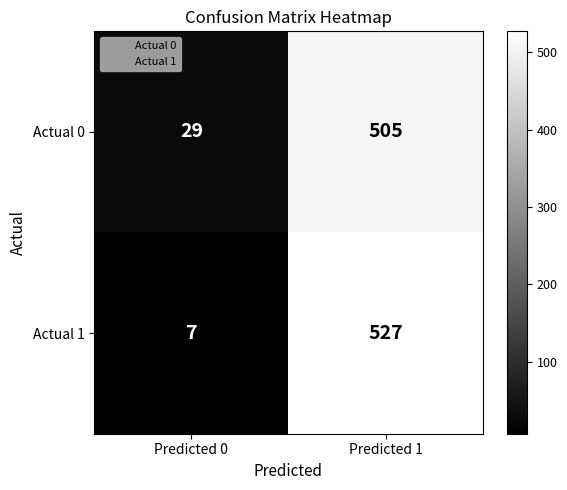

Rank the series by their maximum value, from highest to lowest.

Actual 1, Actual 0